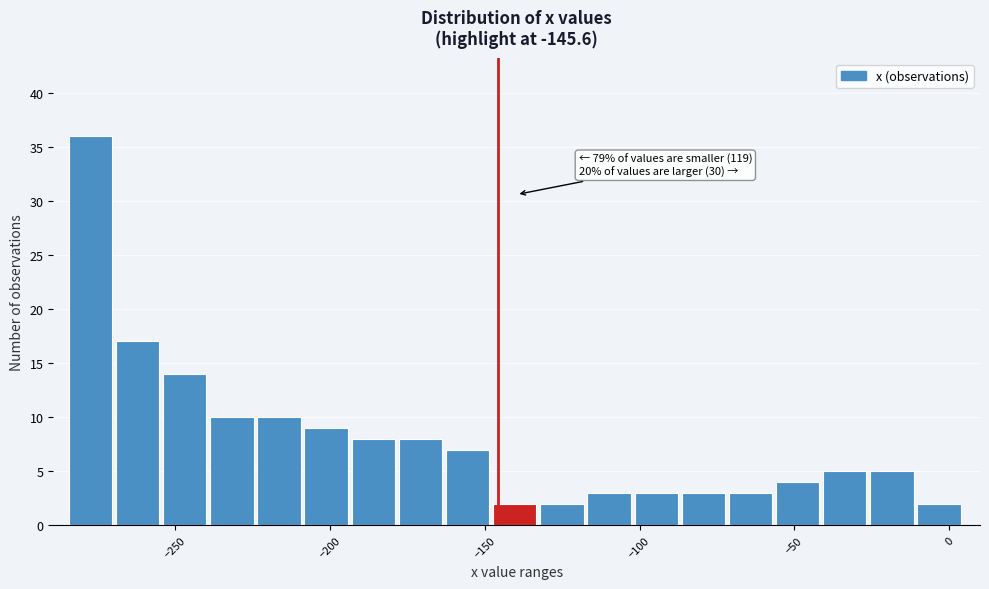

Around what value on the x-axis is the tallest bar? Give the approximate position of its centre, as read against the axis.

-275